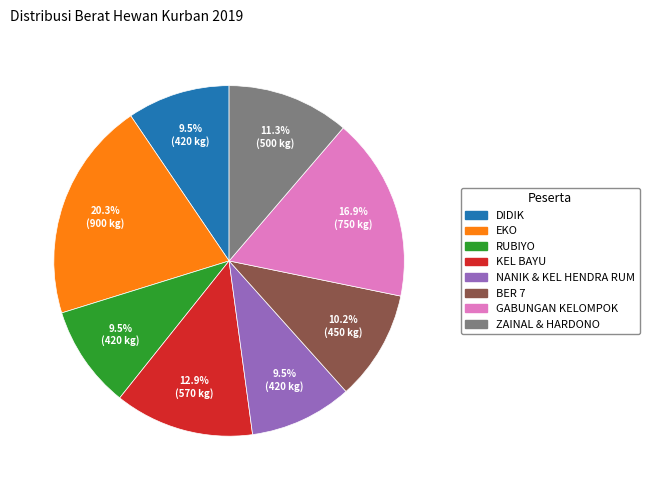

To the nearest percent, what is the average slice percentage?

12%